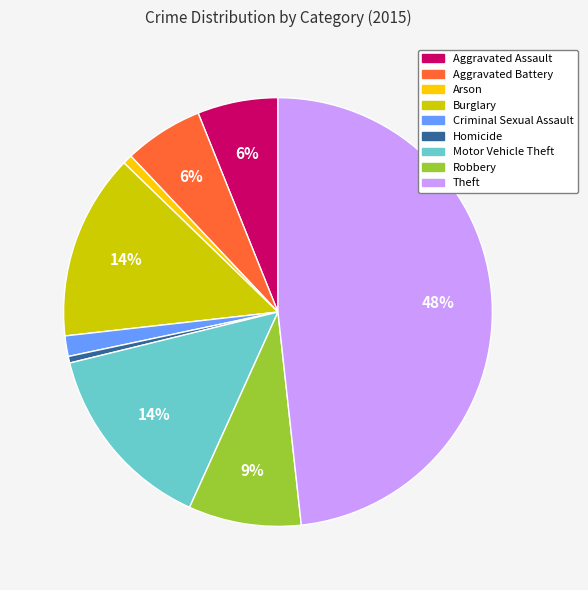

The Aggravated Battery slice represents 6% of the pie. True or false?

True